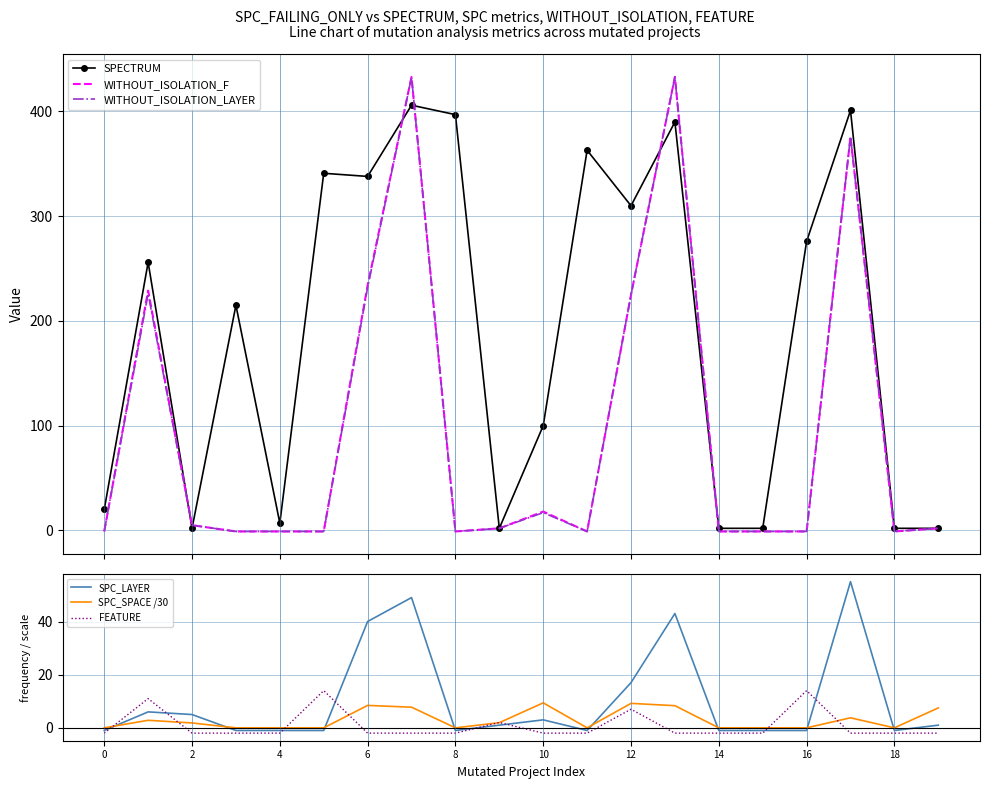

What is the minimum value for FEATURE?

-2.0